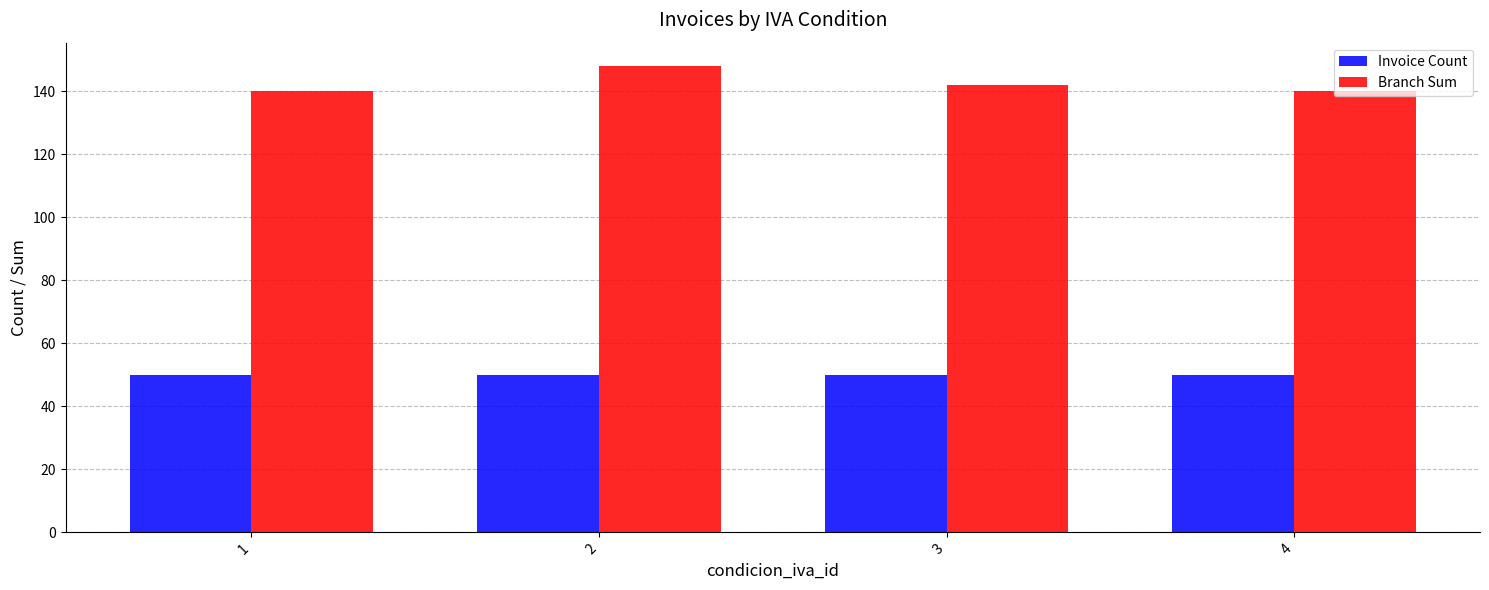

What is the smallest value displayed?

50